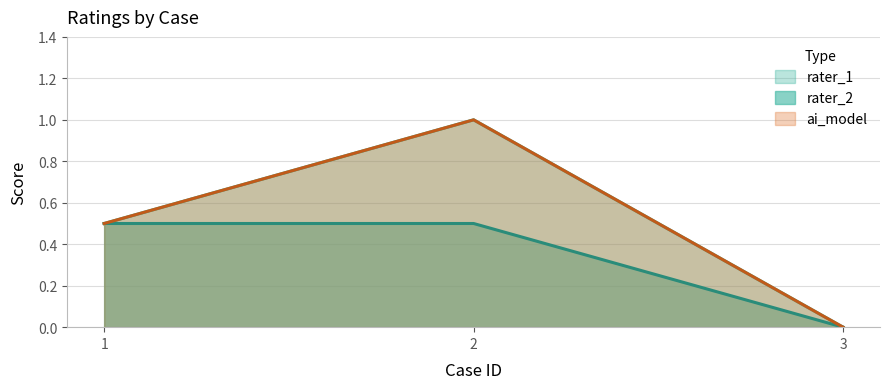

List the labels in order of rater_2 value, largest first.

1, 2, 3